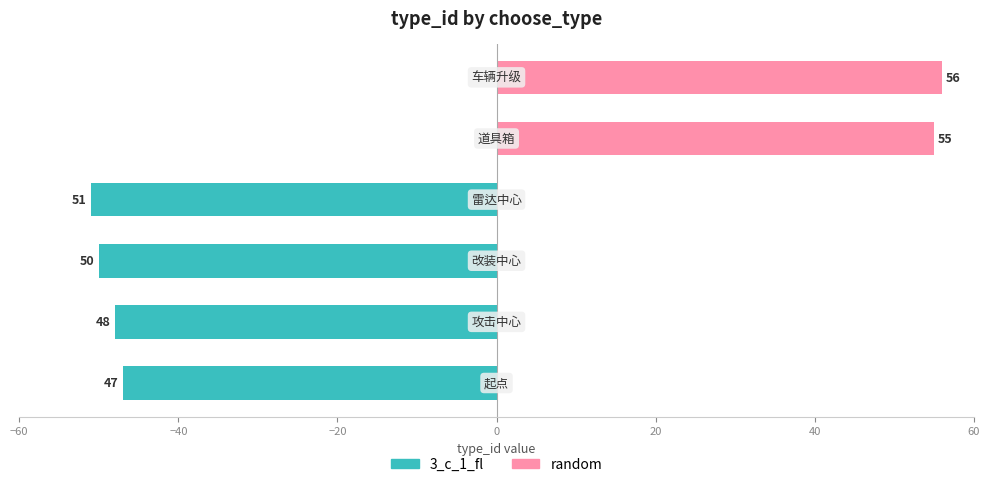

Reading left to right, extract all data points from this chart.

3_c_1_fl: −60=-47	−40=-48	−20=-50	0=-51	20=0	40=0
random: −60=0	−40=0	−20=0	0=0	20=55	40=56